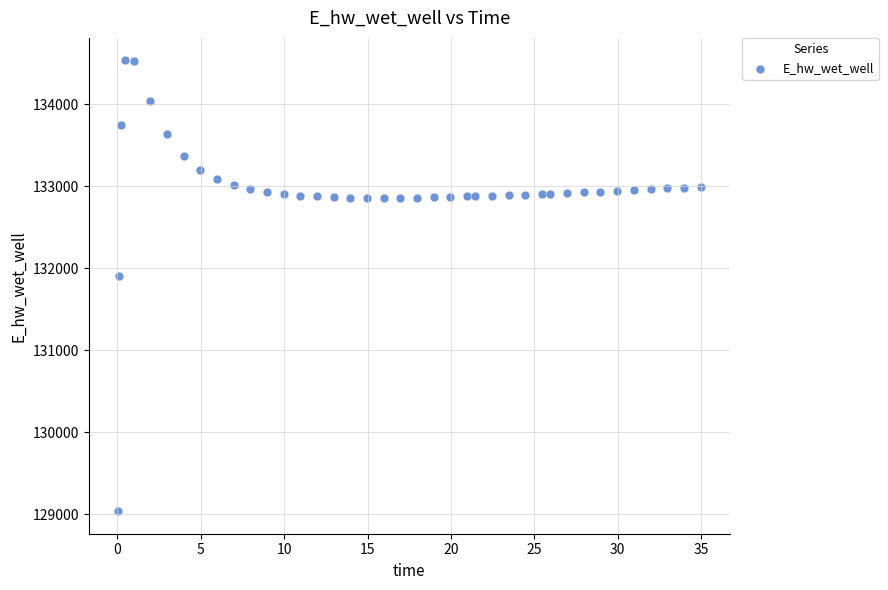

What Y value in the scatter plot is closest to 131784?

131903.9